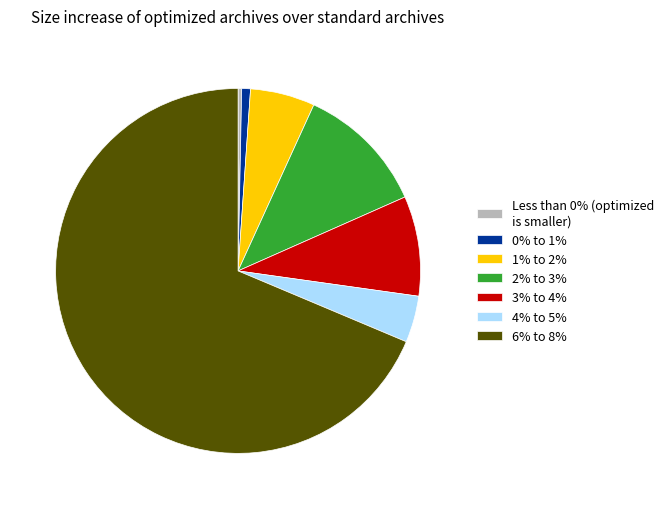

How many slices are in this pie chart?

7